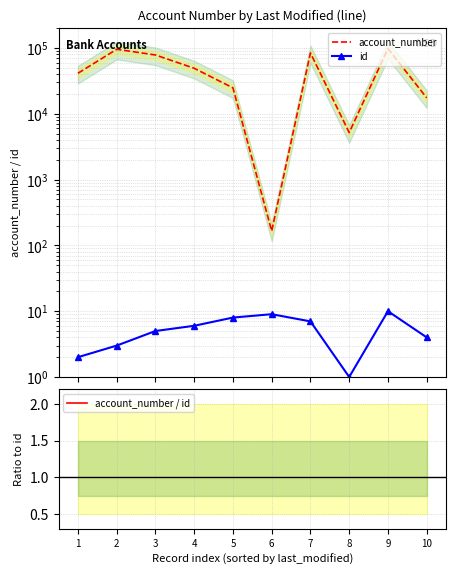

What value does the account_number / id series have at 9?

9784.9